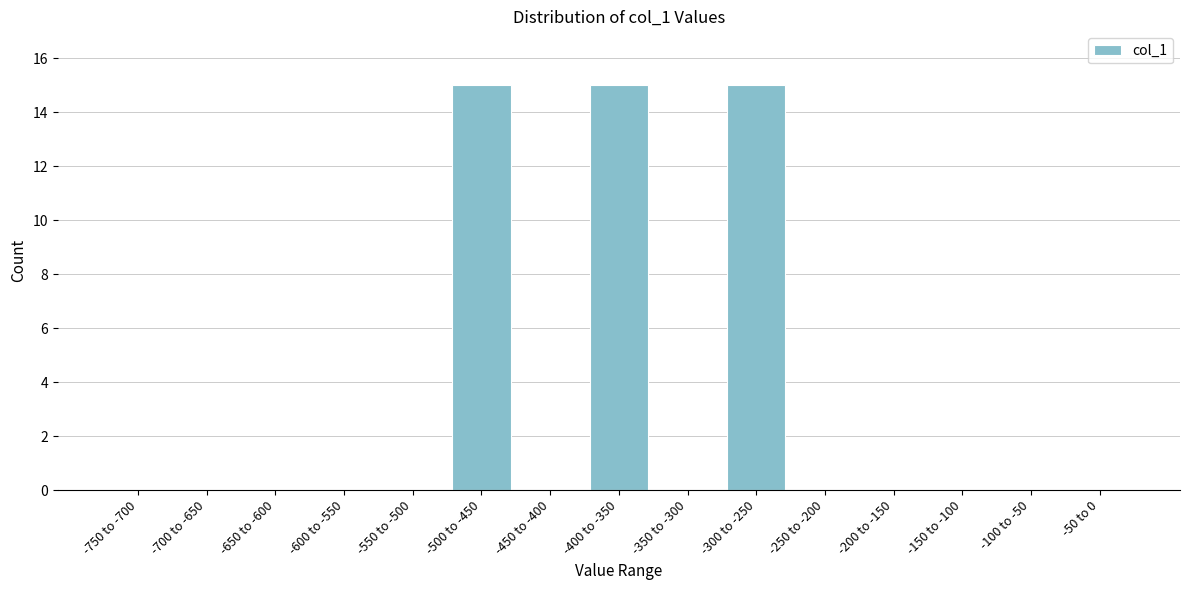

Reading left to right, what are all the values shown in this chart?

-750 to -700=0	-700 to -650=0	-650 to -600=0	-600 to -550=0	-550 to -500=0	-500 to -450=15	-450 to -400=0	-400 to -350=15	-350 to -300=0	-300 to -250=15	-250 to -200=0	-200 to -150=0	-150 to -100=0	-100 to -50=0	-50 to 0=0